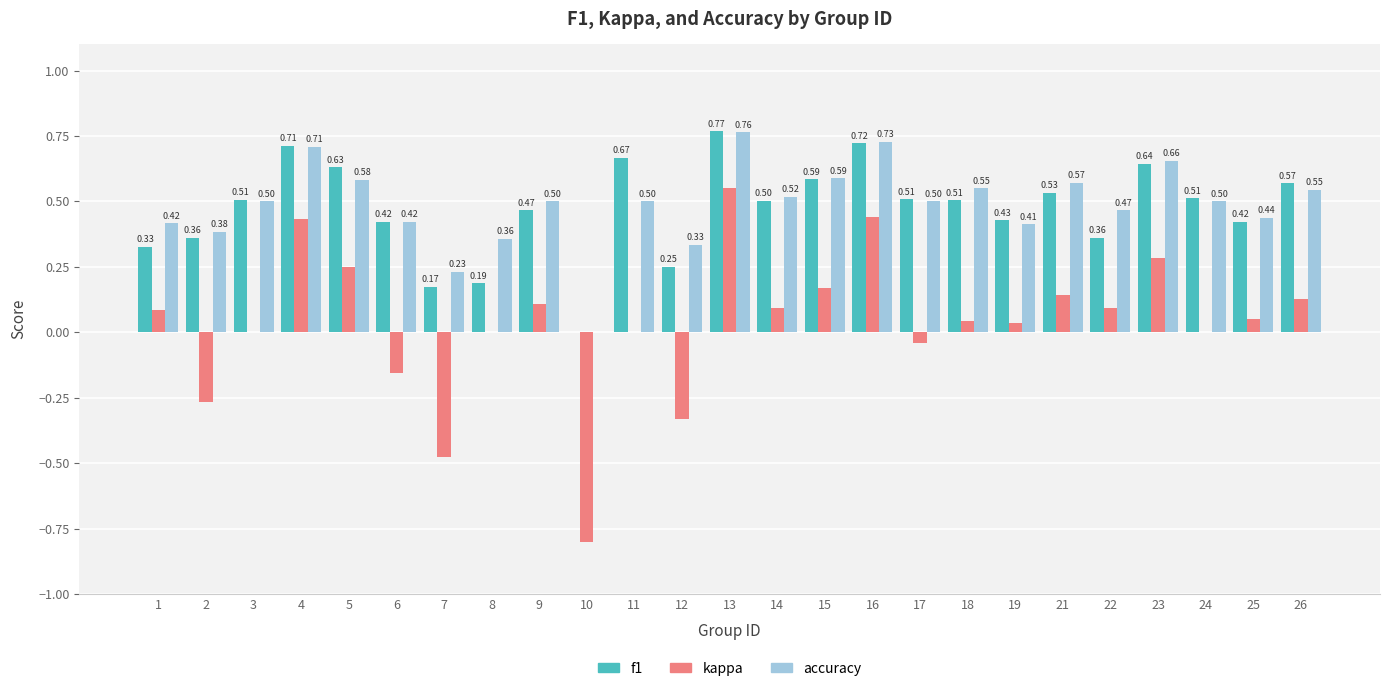

Count the accuracy values in the range 0 to 1.

25